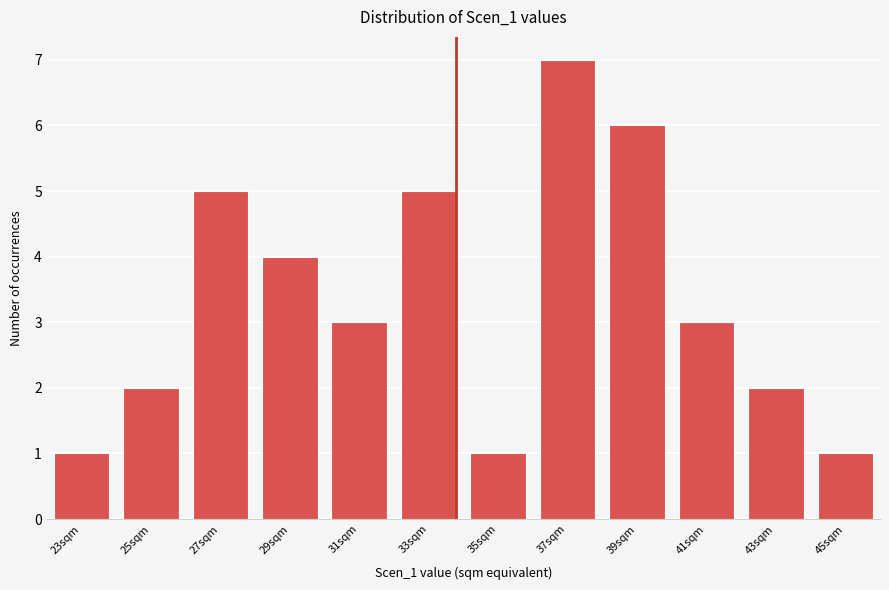

Reading left to right, transcribe all the data shown in this chart.

1	2	5	4	3	5	1	7	6	3	2	1